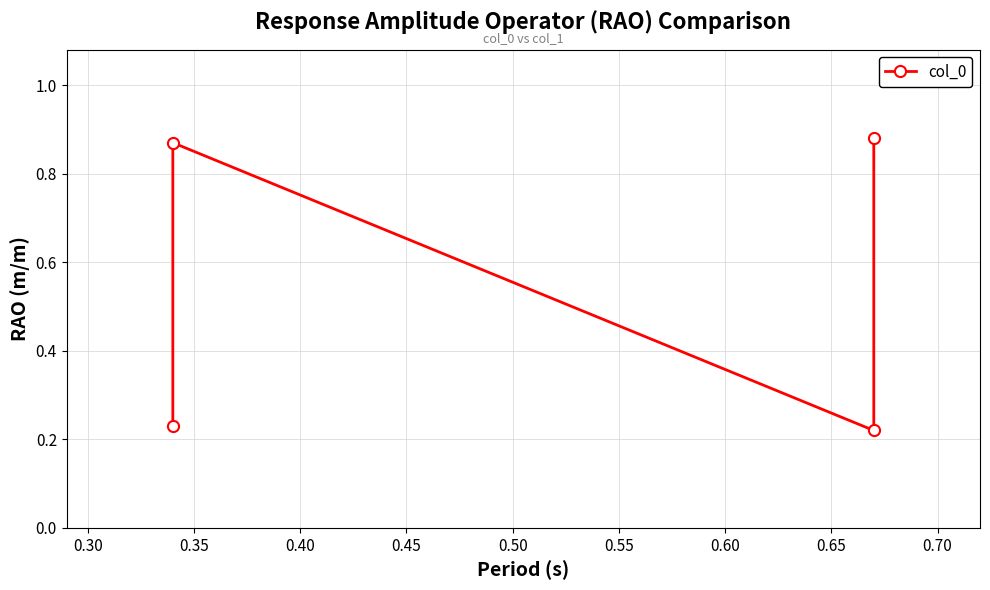

The chart shows a value of 1.4 at 0.30. True or false?

False